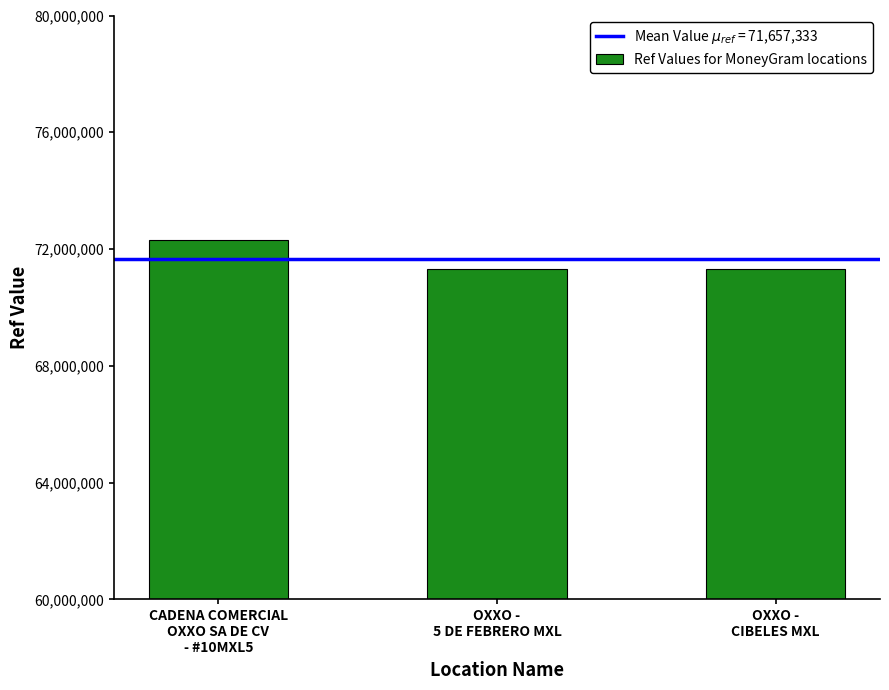

Which label corresponds to the largest value in the chart?

CADENA COMERCIAL
OXXO SA DE CV
- #10MXL5